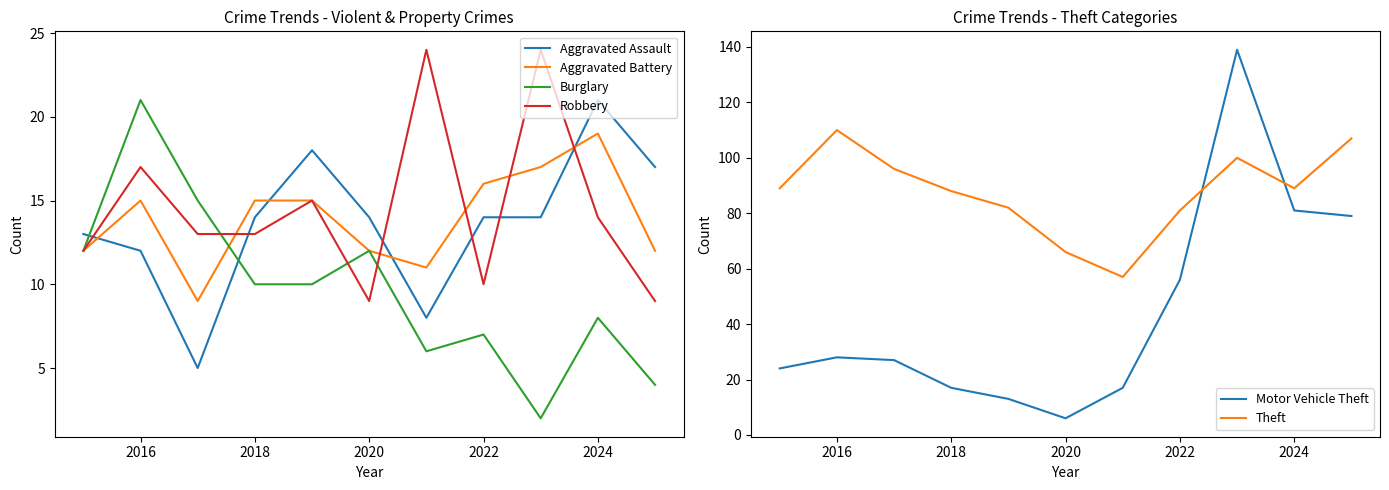

True or false: Burglary and Aggravated Assault cross at least once.

True